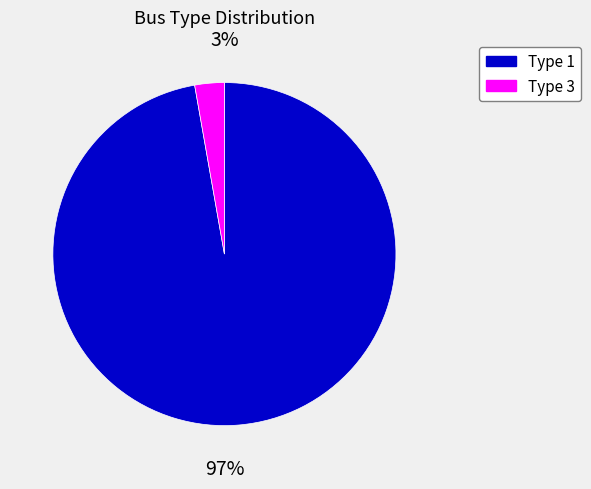

To the nearest percent, what is the difference between the largest and smallest slice percentages?

94%